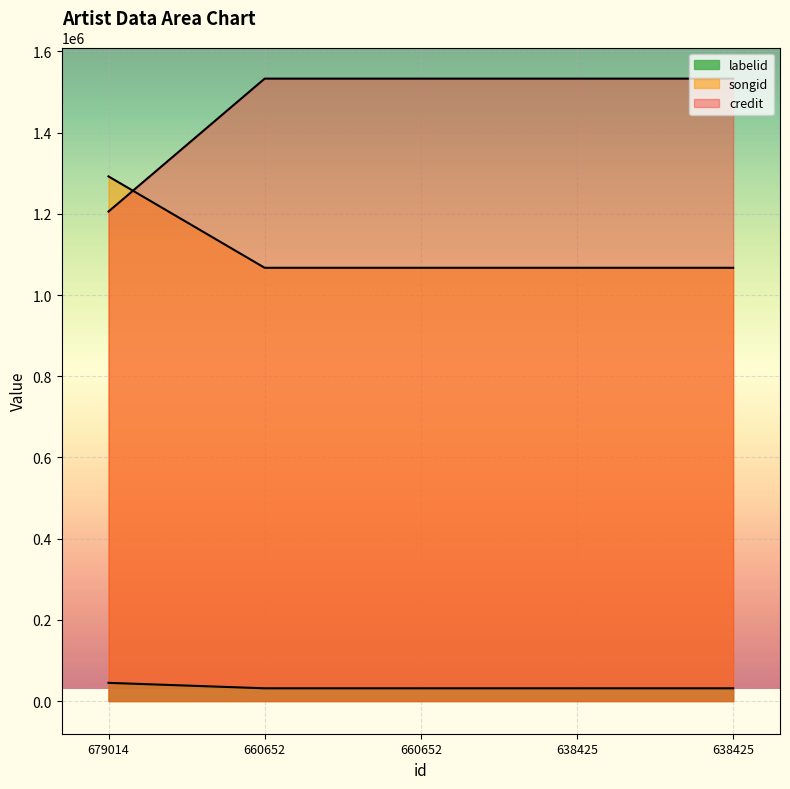

Reading left to right, transcribe all the data shown in this chart.

credit: 44822	31392	31392	31392	31392
songid: 1292110	1067056	1067056	1067056	1067056
labelid: 1205635	1532957	1532957	1532957	1532957